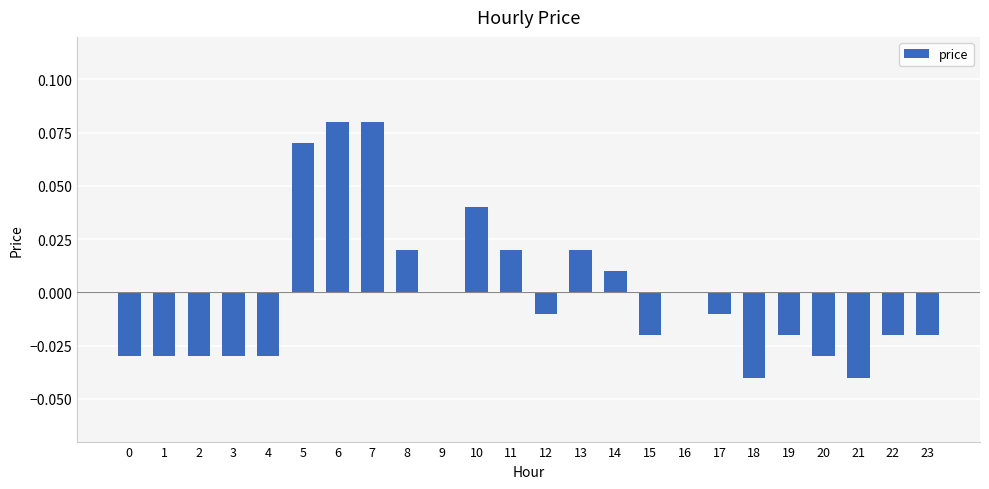

Between 23 and 16, which is larger?

16